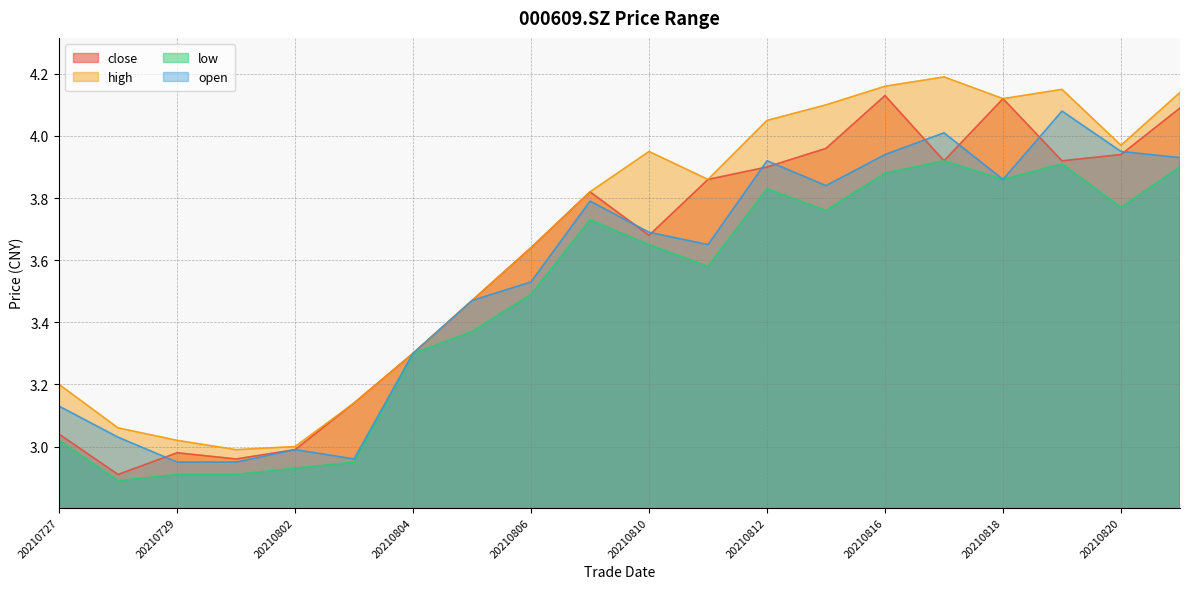

What is the sum of the low values at 20210729 and 20210805?

6.3